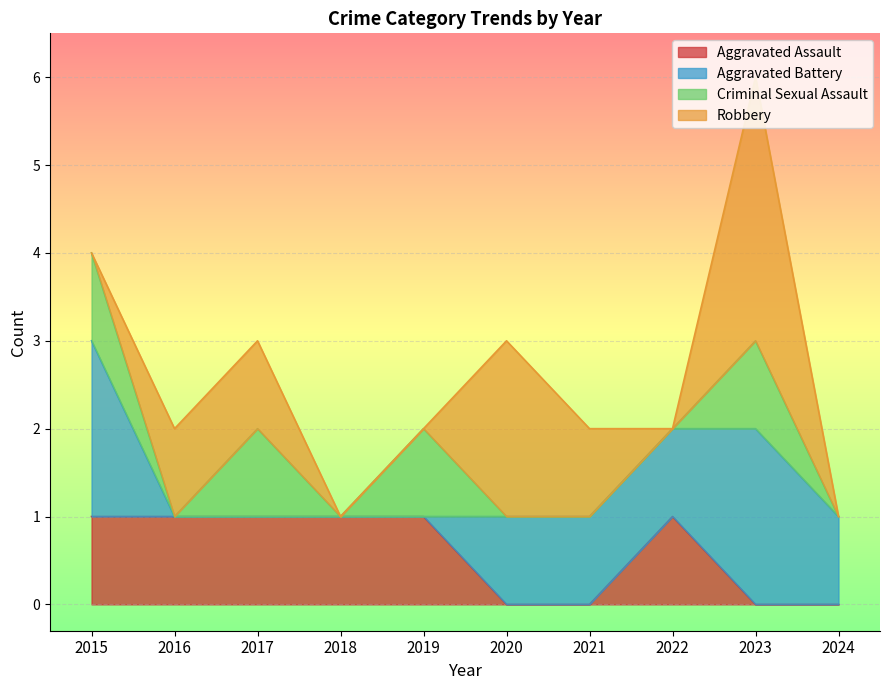

How many times do Robbery and Aggravated Battery cross each other?

3